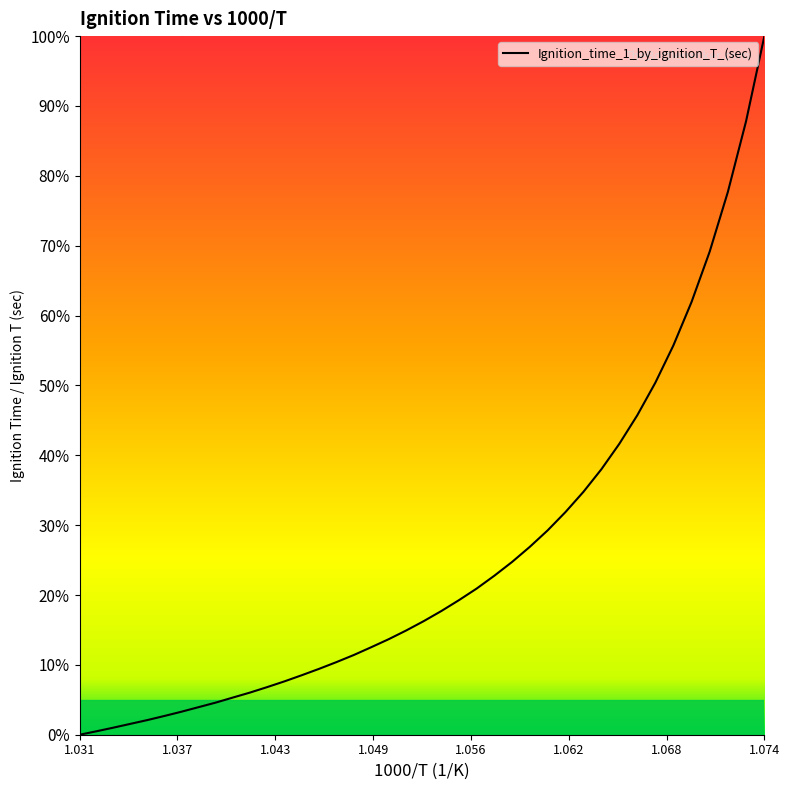

How many lines are shown in the chart?

1